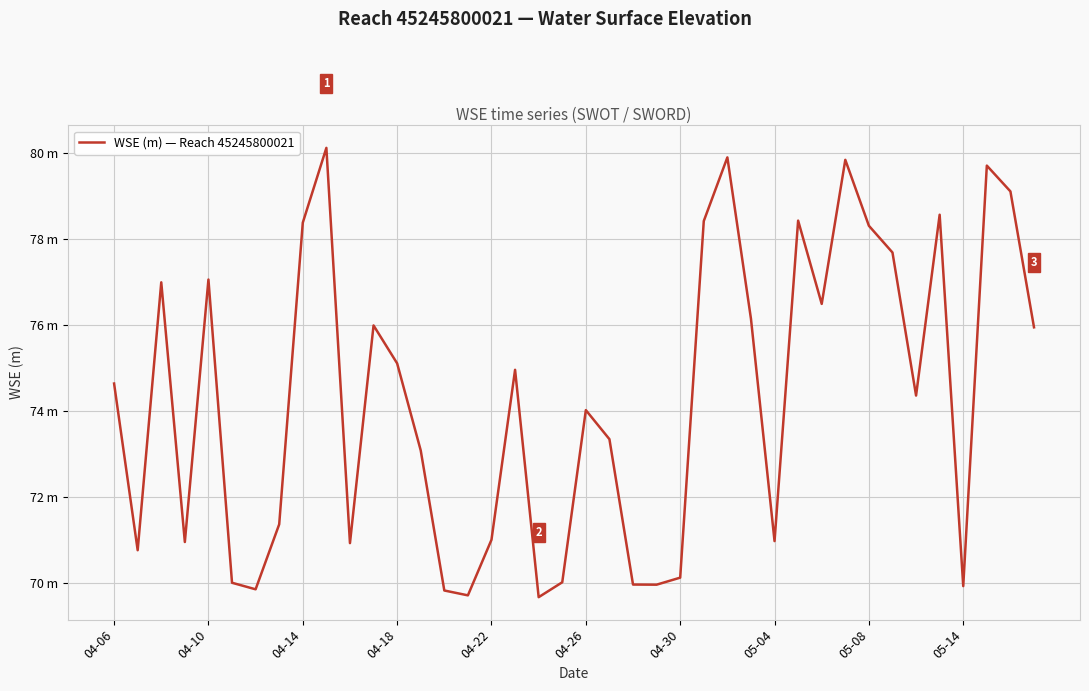

Does the chart display data point markers on the line(s)?

No